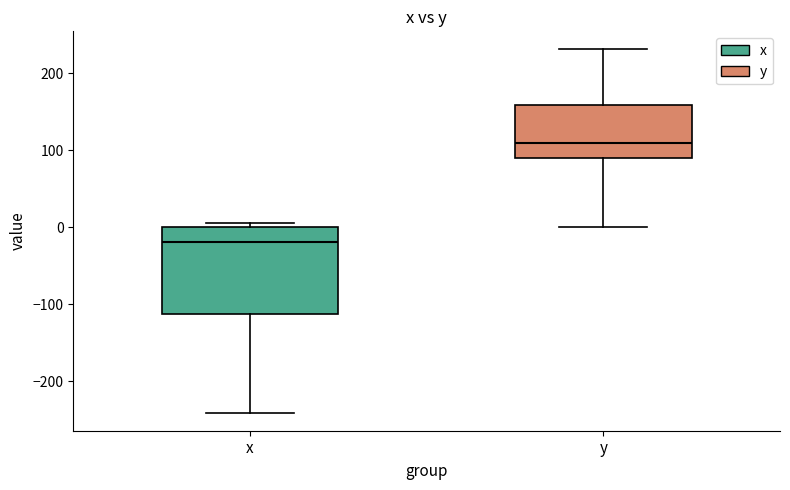

Which box is the tallest, from its lower edge to its upper edge?

x